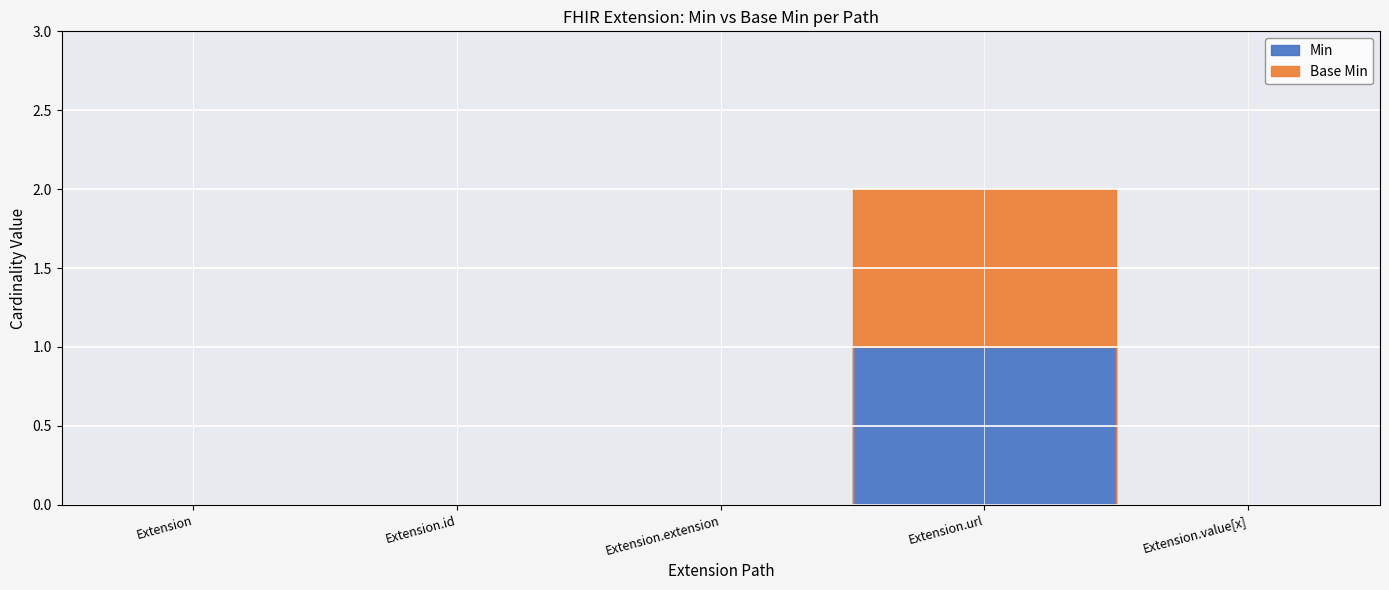

Which series has the largest range (max minus min)?

Base Min